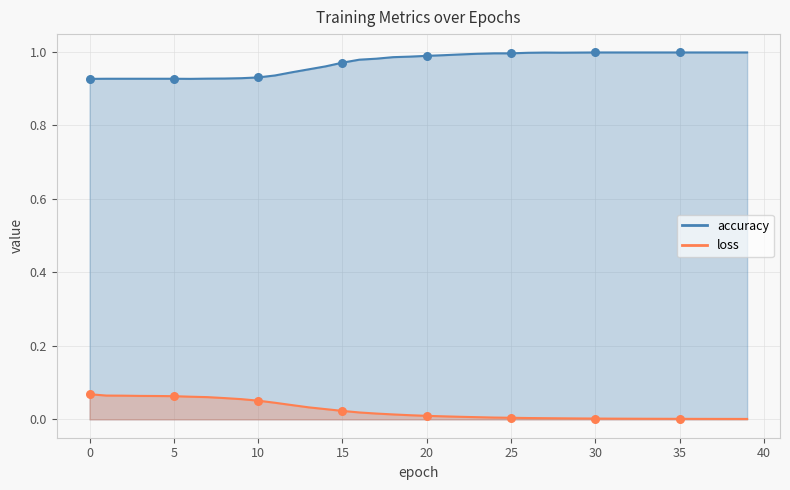

At which category is the sum across all series the highest?

27